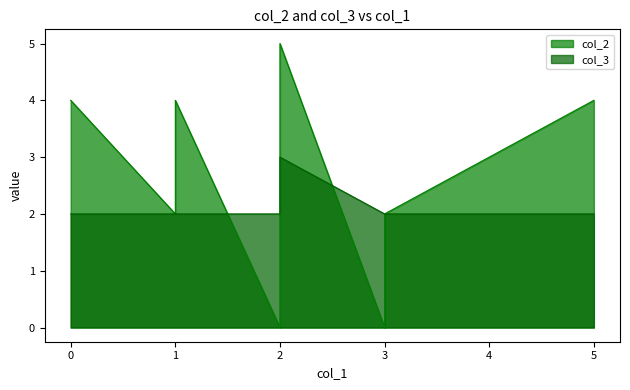

Is the value of col_2 at 3 greater than the value of col_3 at 1?

No